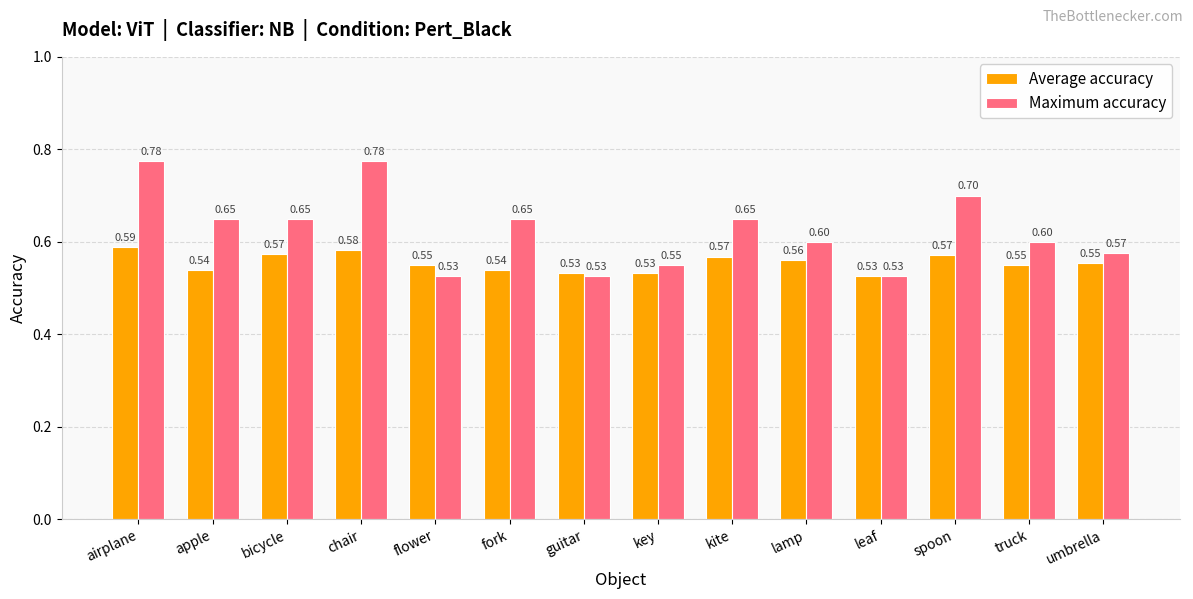

The value of Average accuracy at airplane is 0.6. True or false?

True